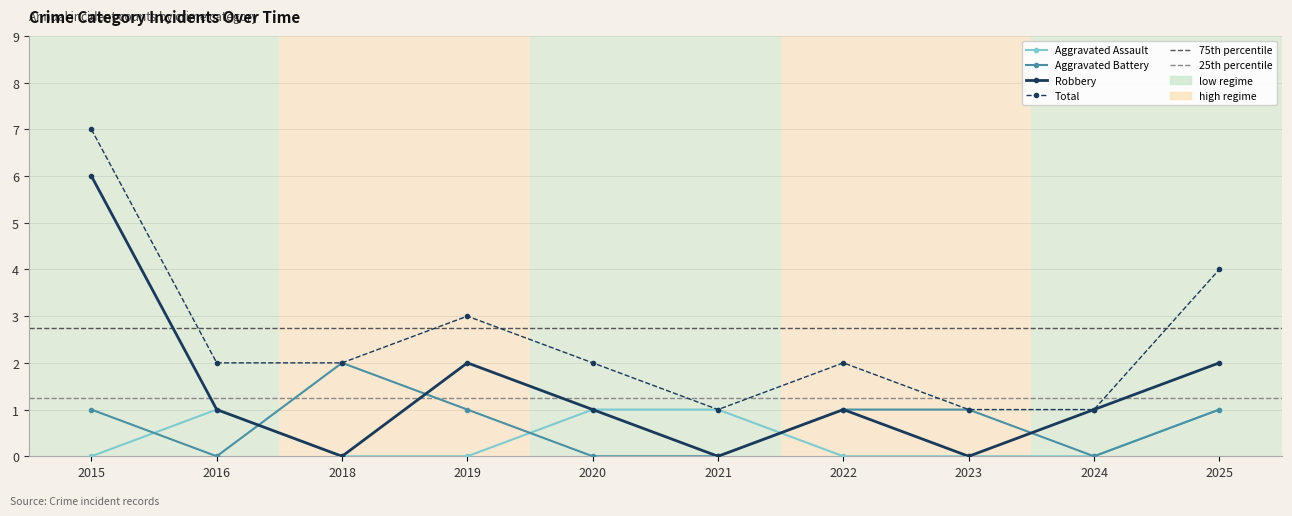

Between 2023 and 2021, which is larger?

2021